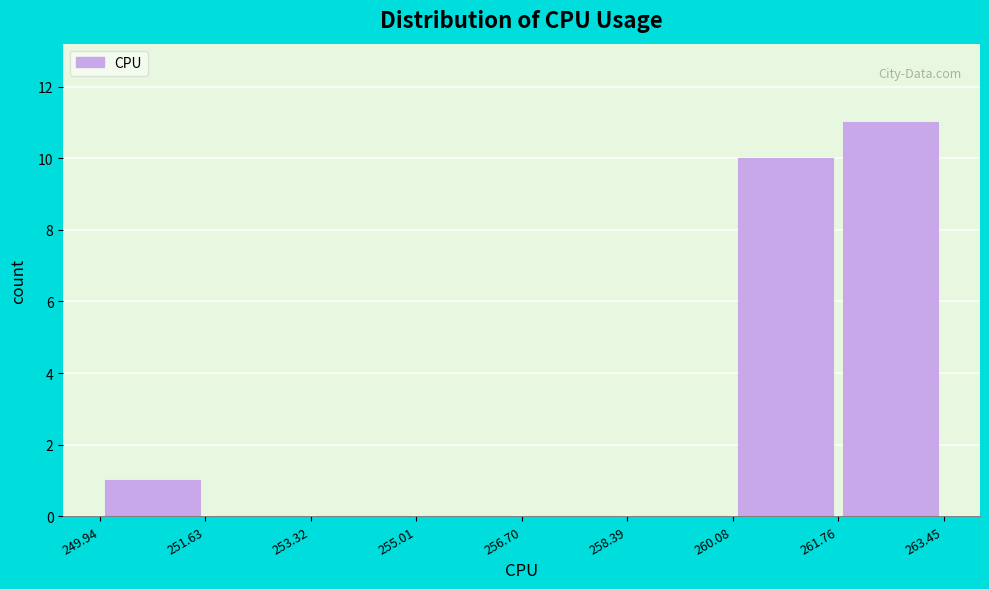

What is the height of the bar covering 249.94 to 251.63 on the x-axis? The values are not printed on the chart, so give them approximately, as read against the axis.

1